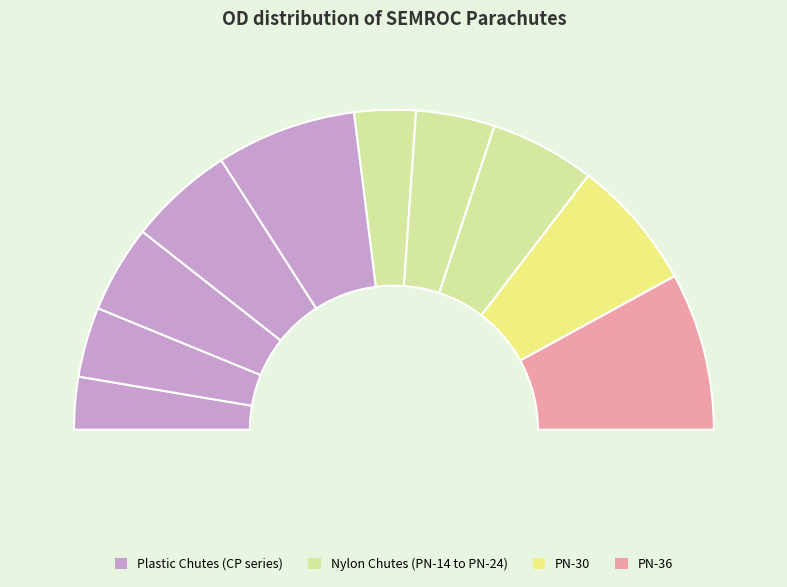

Which has a higher value, PN-14 or CP-16?

CP-16